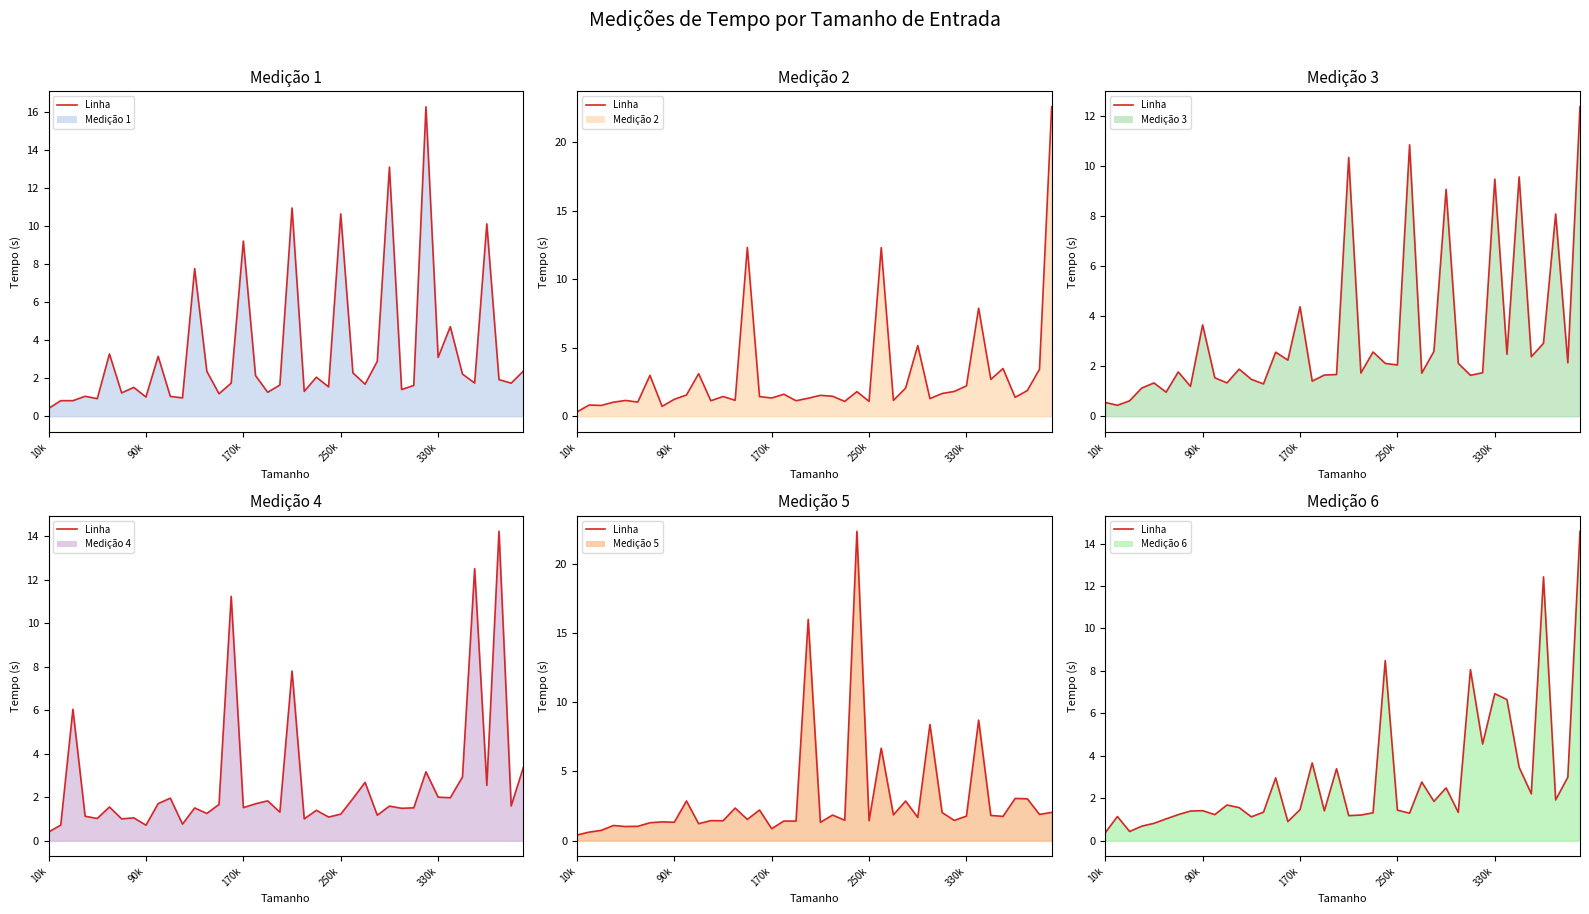

The value of Medição 5 at 350000 is 0.7. True or false?

False